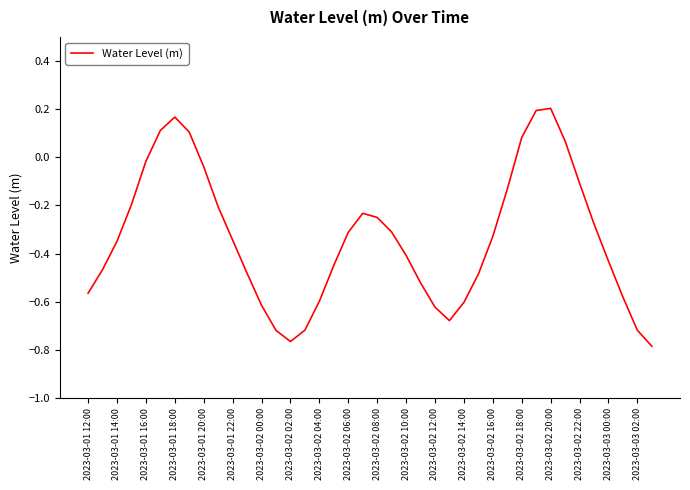

How many series are shown in this chart?

1